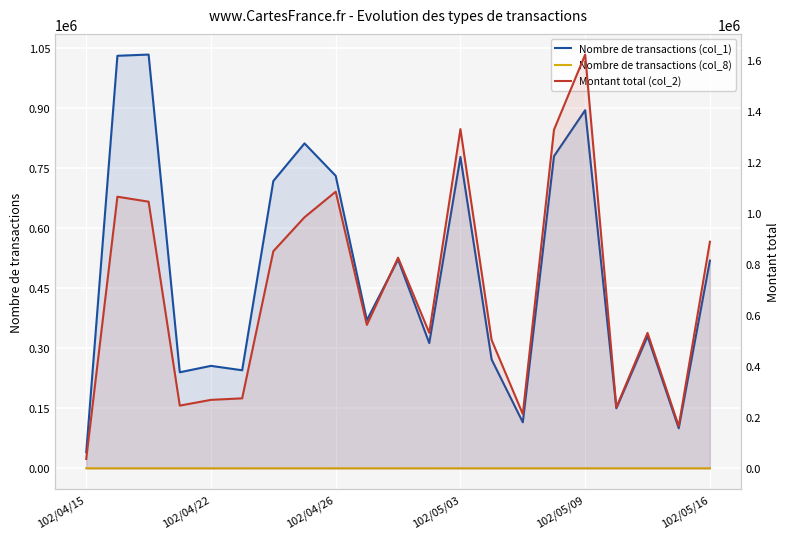

What is the maximum value for Nombre de transactions (col_8)?

28